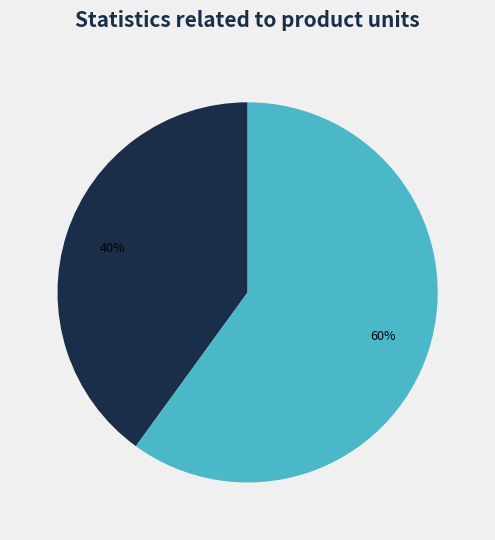

Which category has the smallest portion of the pie?

ROPA001